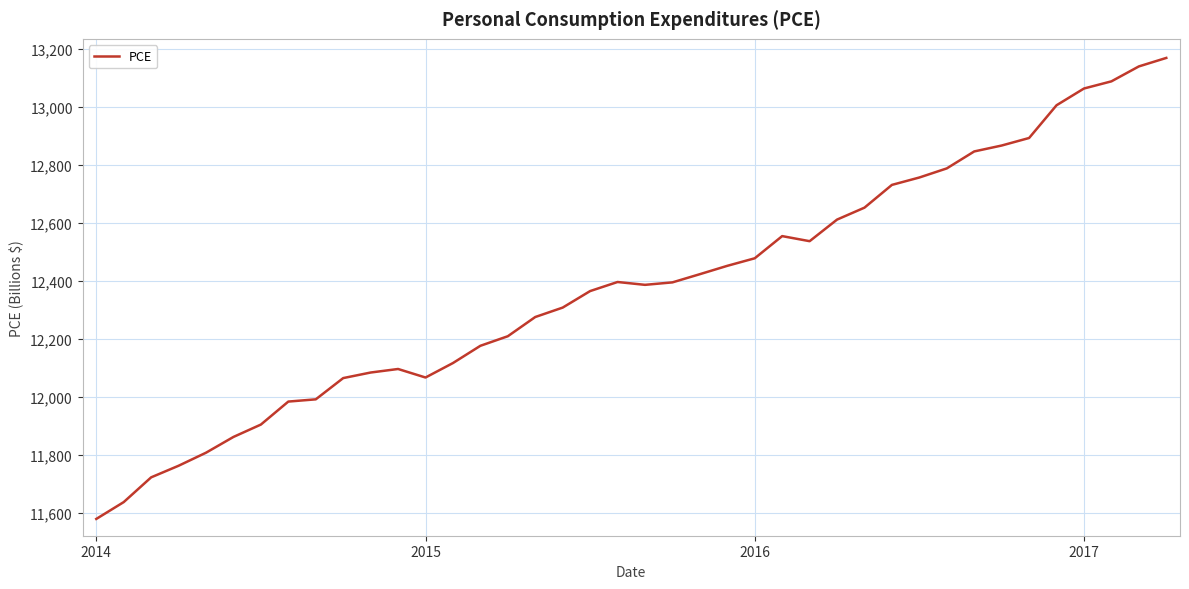

What is the maximum value shown in the chart?

13169.2